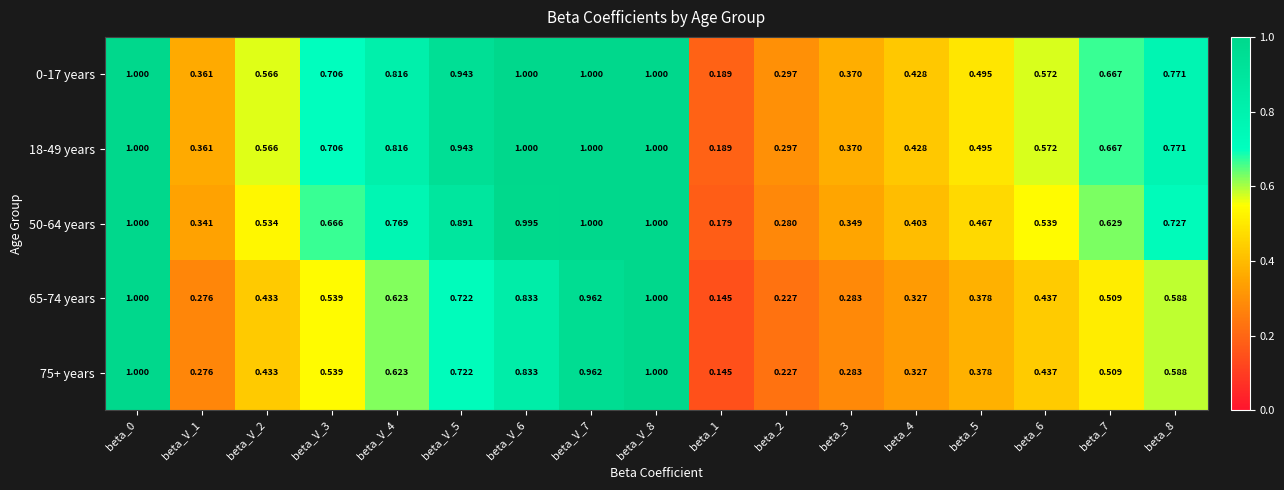

How many data points does each series have?

17